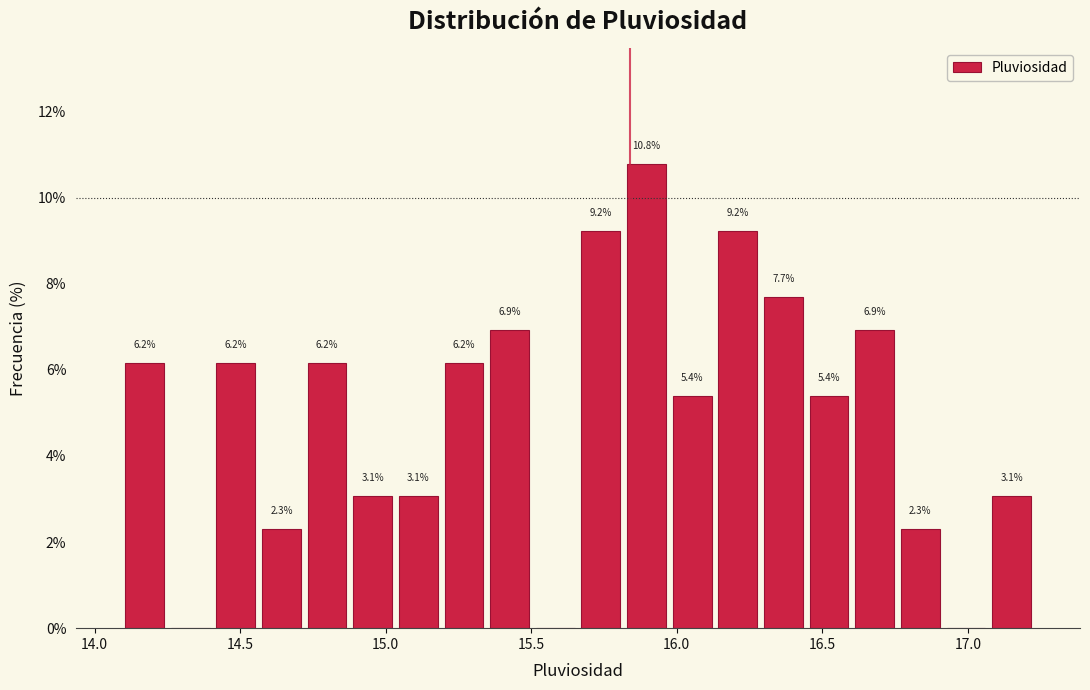

Read against the x-axis, roughly where is the centre of the tallest bar?

15.90